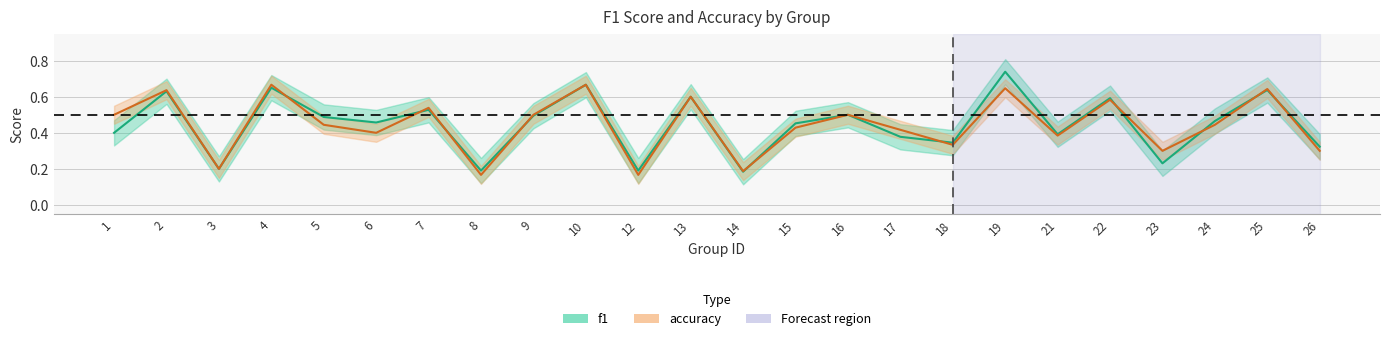

What value does the accuracy series have at 15?

0.4